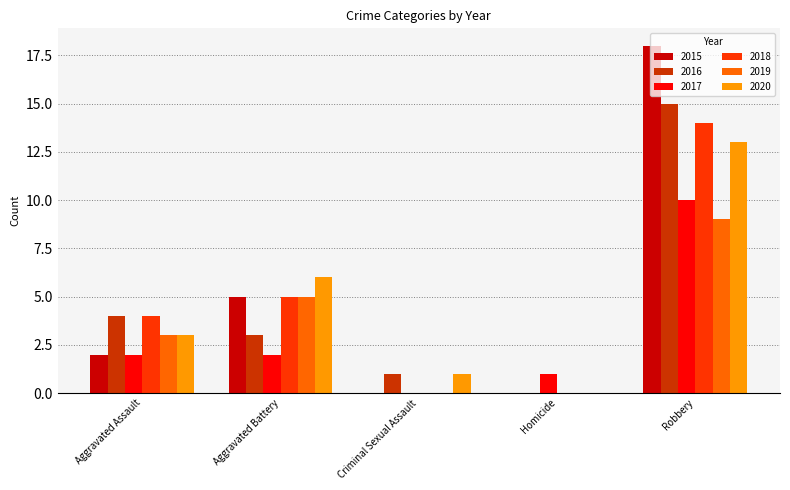

At which label does 2020 reach its peak?

Robbery